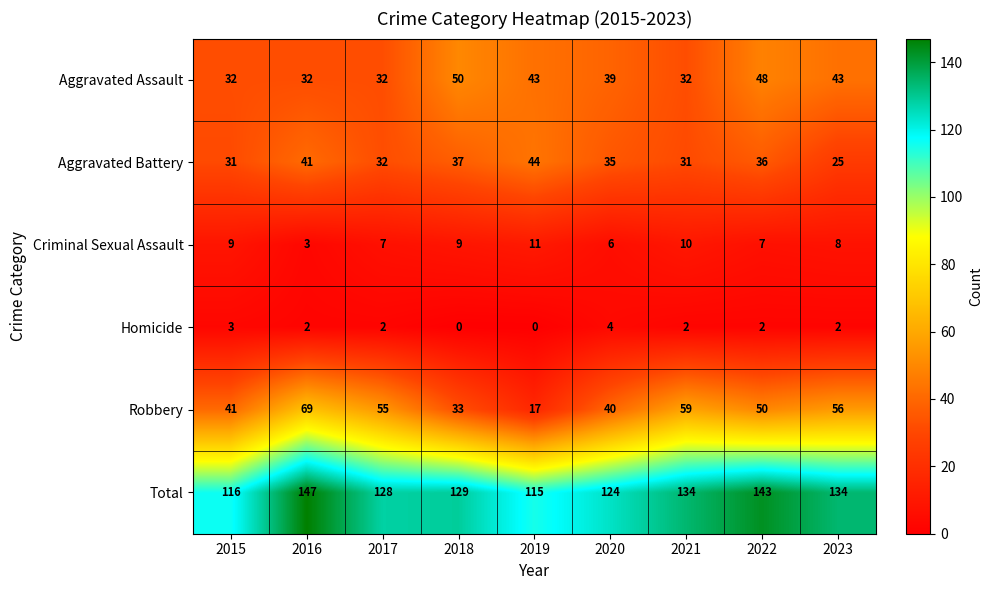

True or false: Homicide has a value of 1 at 2016.

False